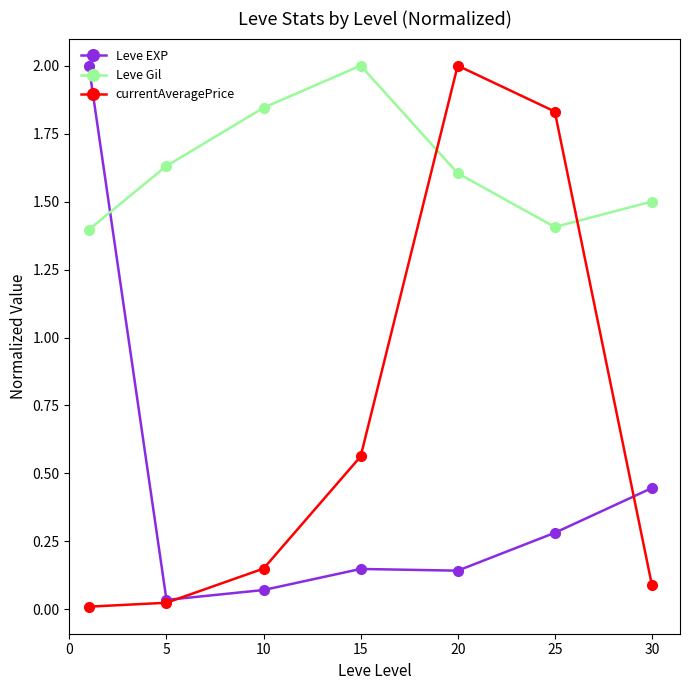

What is the difference between the maximum and minimum values in the Leve EXP series?

2.0